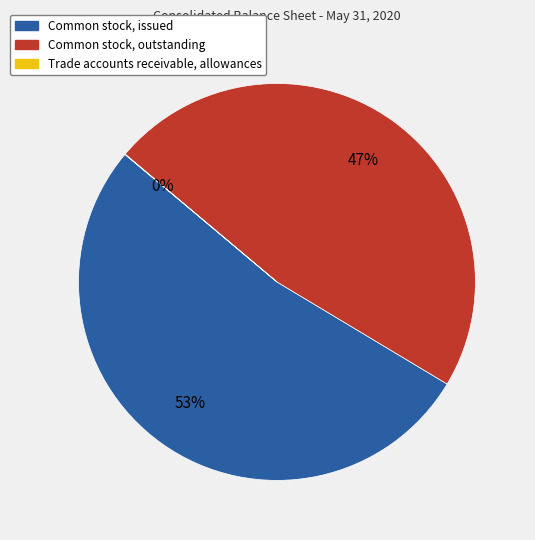

What is the largest slice in the pie chart?

Common stock, issued